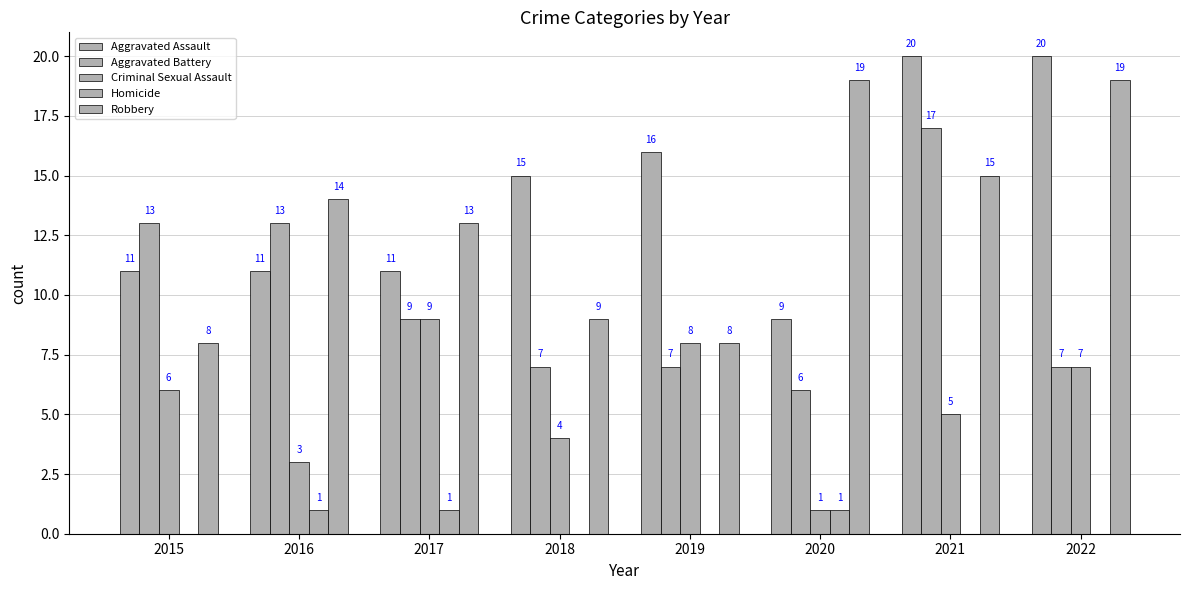

Reading left to right, transcribe all the data shown in this chart.

Aggravated Assault: 11	11	11	15	16	9	20	20
Aggravated Battery: 13	13	9	7	7	6	17	7
Criminal Sexual Assault: 6	3	9	4	8	1	5	7
Homicide: 0	1	1	0	0	1	0	0
Robbery: 8	14	13	9	8	19	15	19